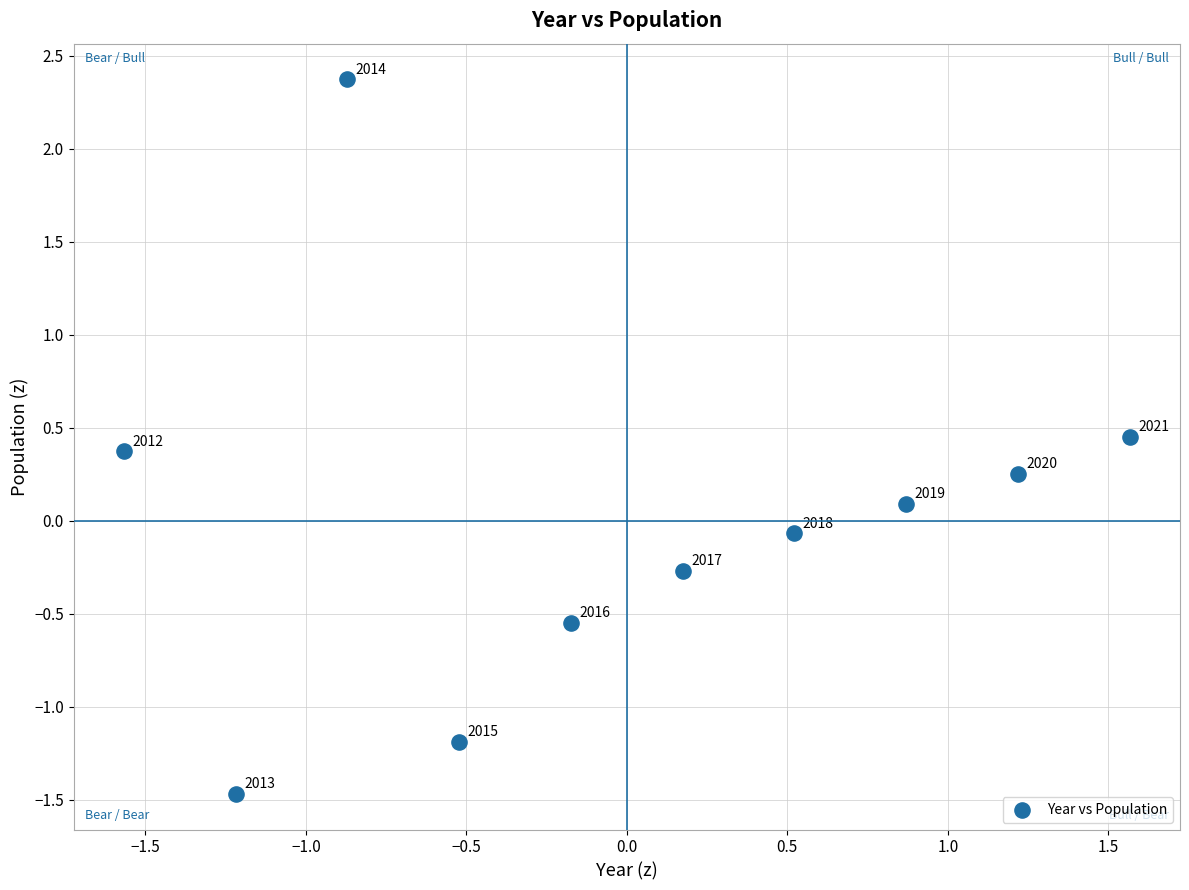

What is the range of Y values (max minus min)?

3.8